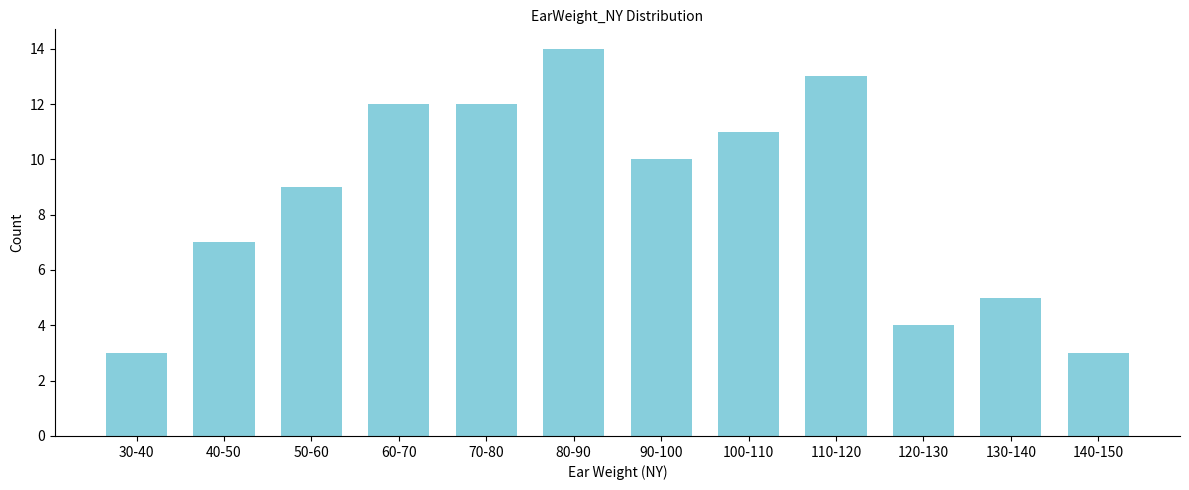

Reading left to right, what are all the values shown in this chart?

30-40=3	40-50=7	50-60=9	60-70=12	70-80=12	80-90=14	90-100=10	100-110=11	110-120=13	120-130=4	130-140=5	140-150=3